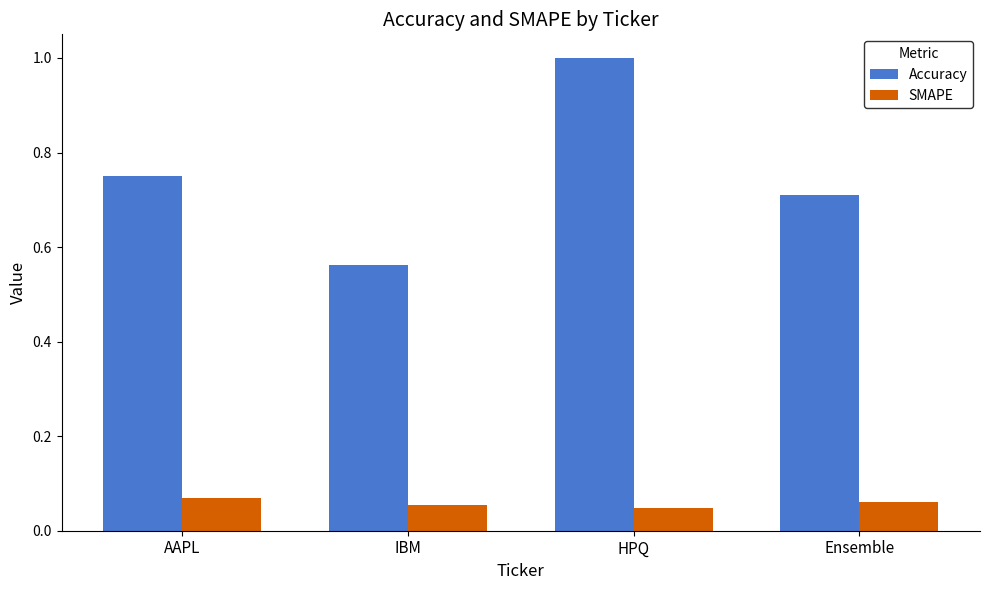

How many categories are shown in the chart?

4